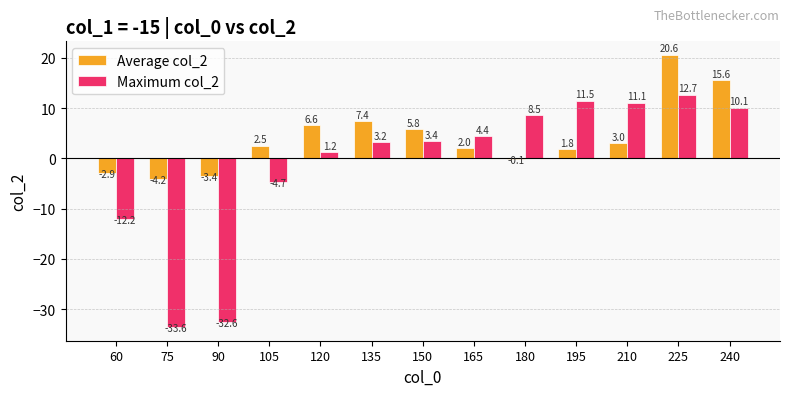

What is the greatest value displayed?

20.6